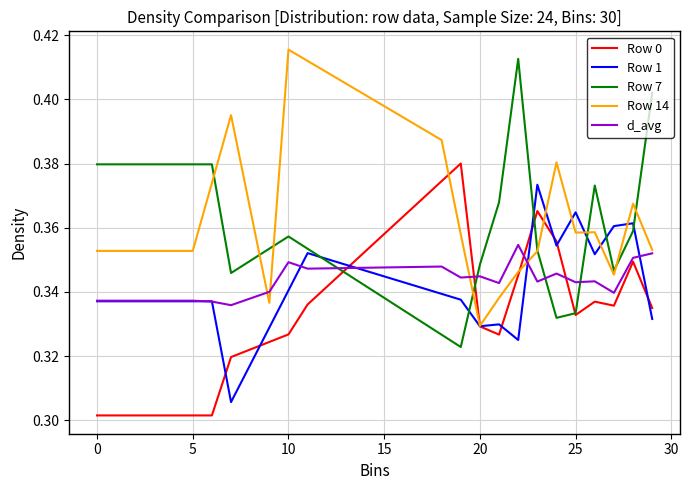

Which series has the largest total across all categories?

Row 14